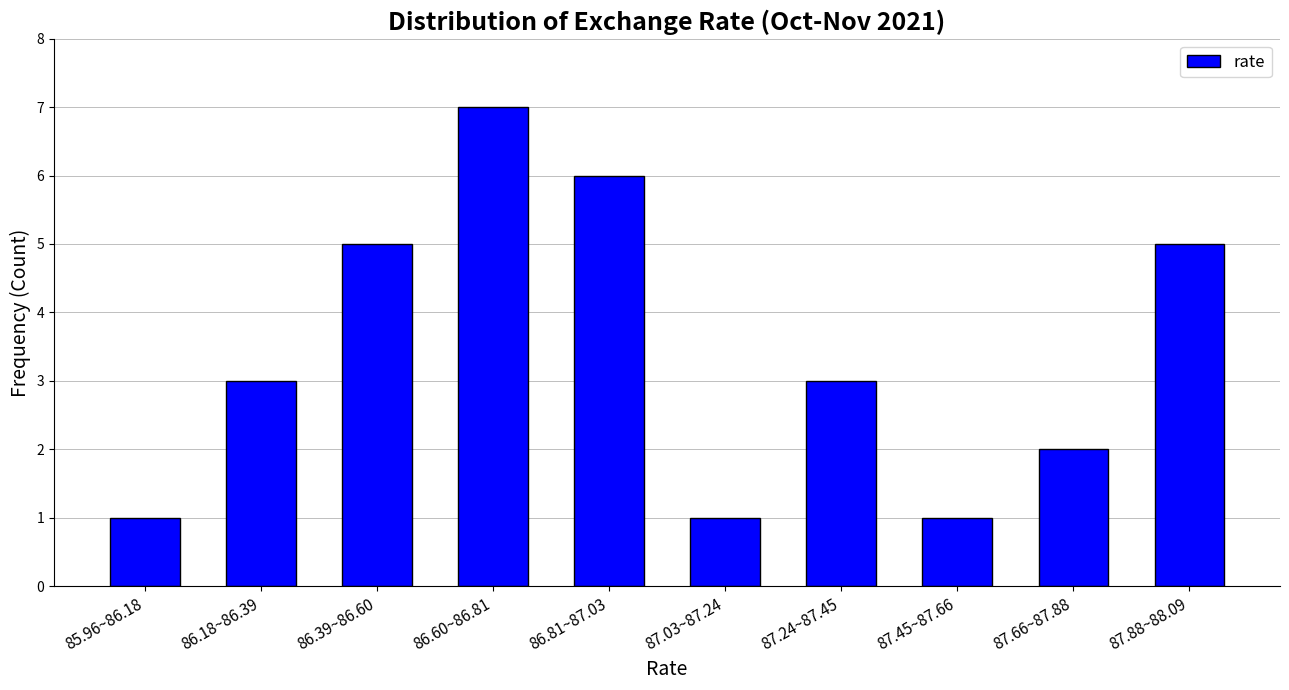

Reading left to right, transcribe all the data shown in this chart.

85.96~86.18=1	86.18~86.39=3	86.39~86.60=5	86.60~86.81=7	86.81~87.03=6	87.03~87.24=1	87.24~87.45=3	87.45~87.66=1	87.66~87.88=2	87.88~88.09=5